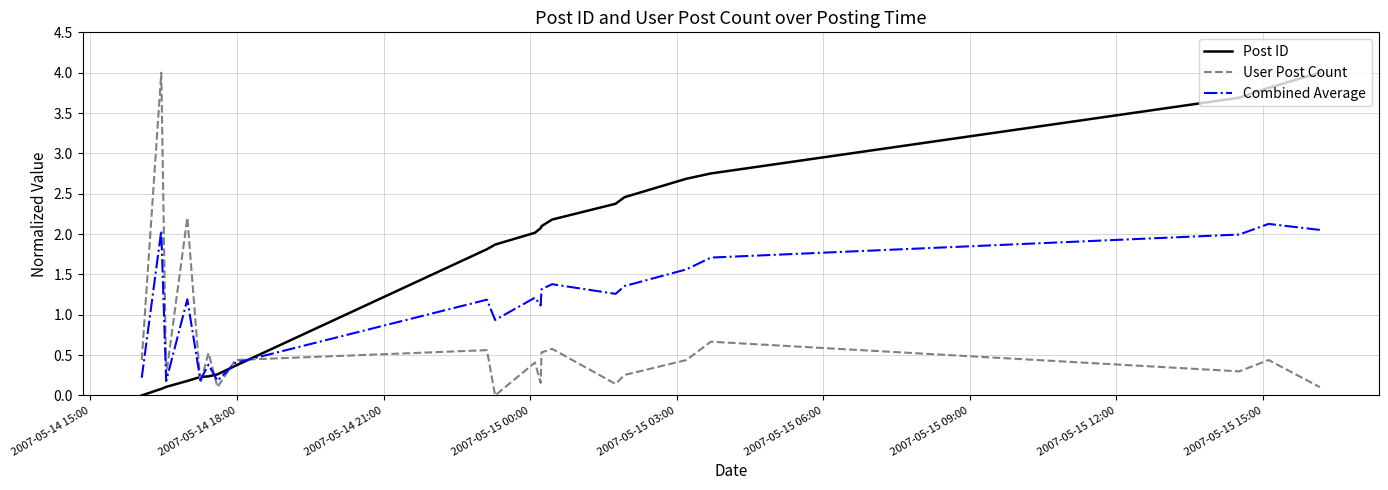

True or false: User Post Count and Post ID intersect in this chart.

True